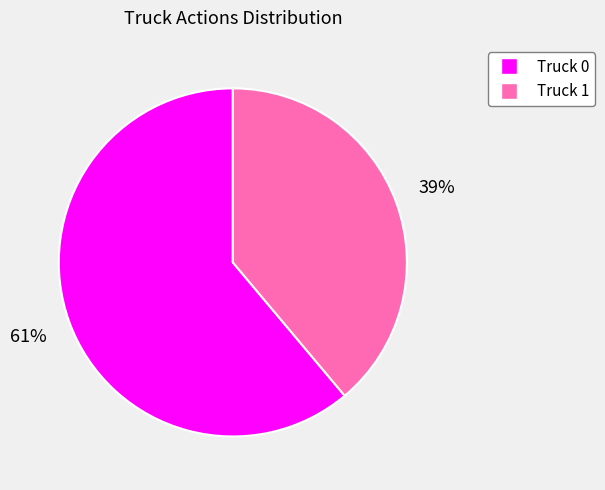

Is Truck 0 the majority of the pie?

Yes